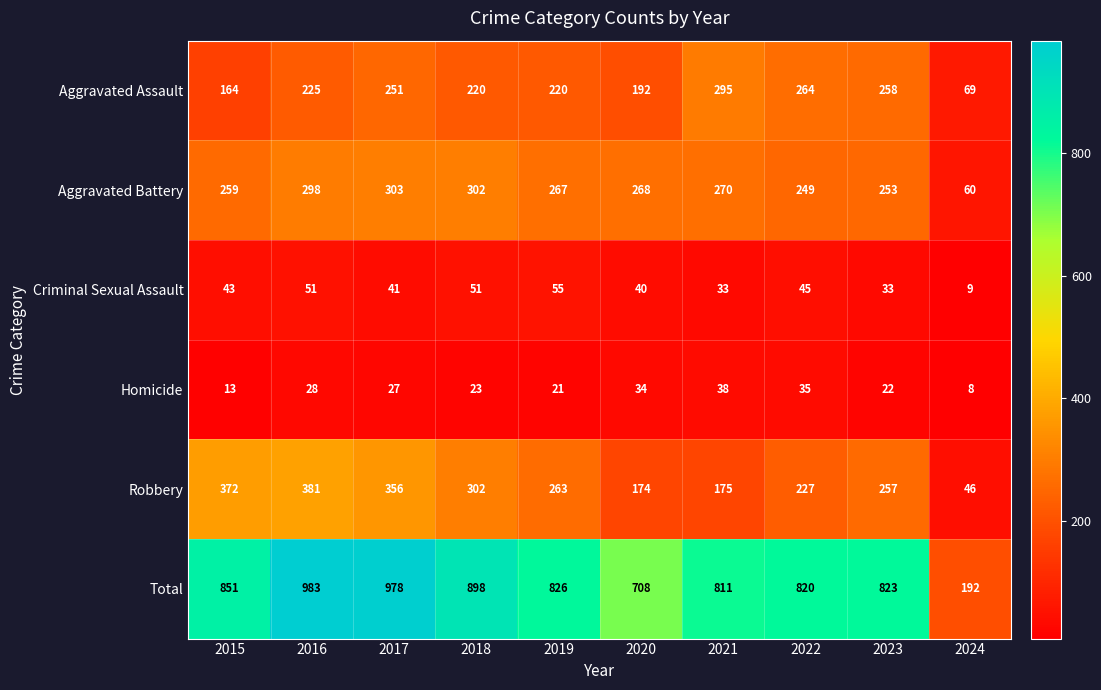

How many distinct data groups are displayed?

6